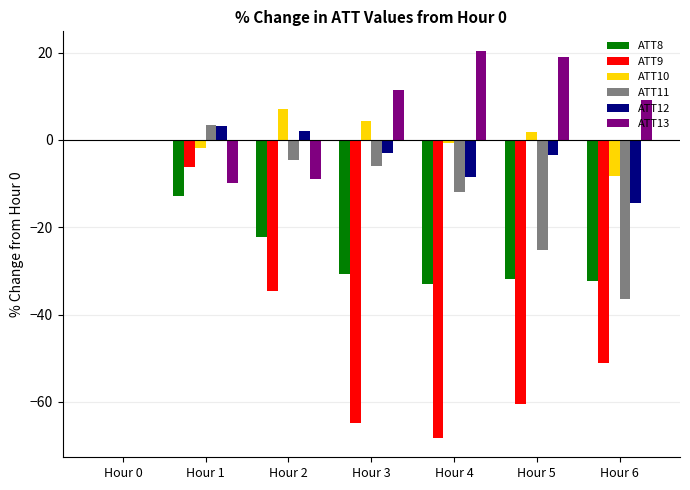

What is the average value of the ATT13 series?

5.9